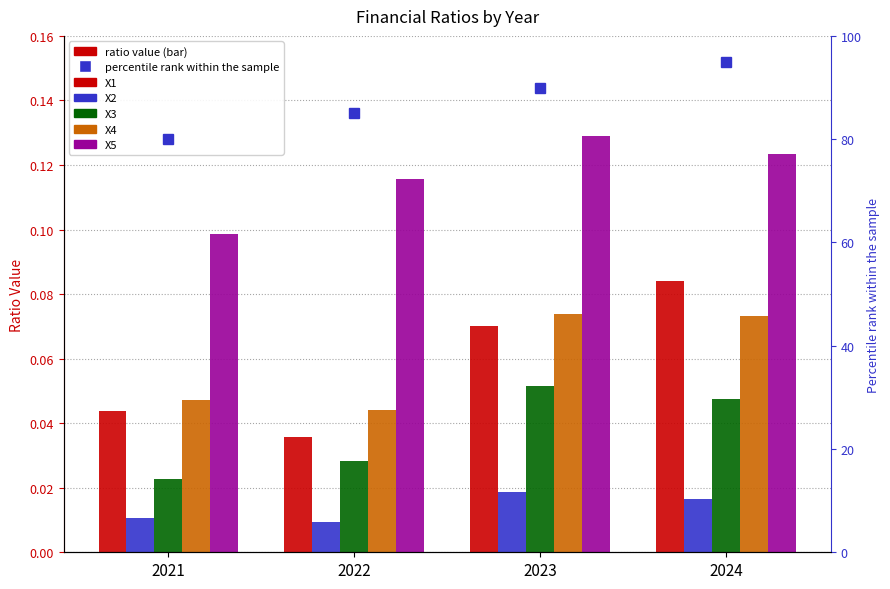

Where is X4 nearest to the value 0?

2022